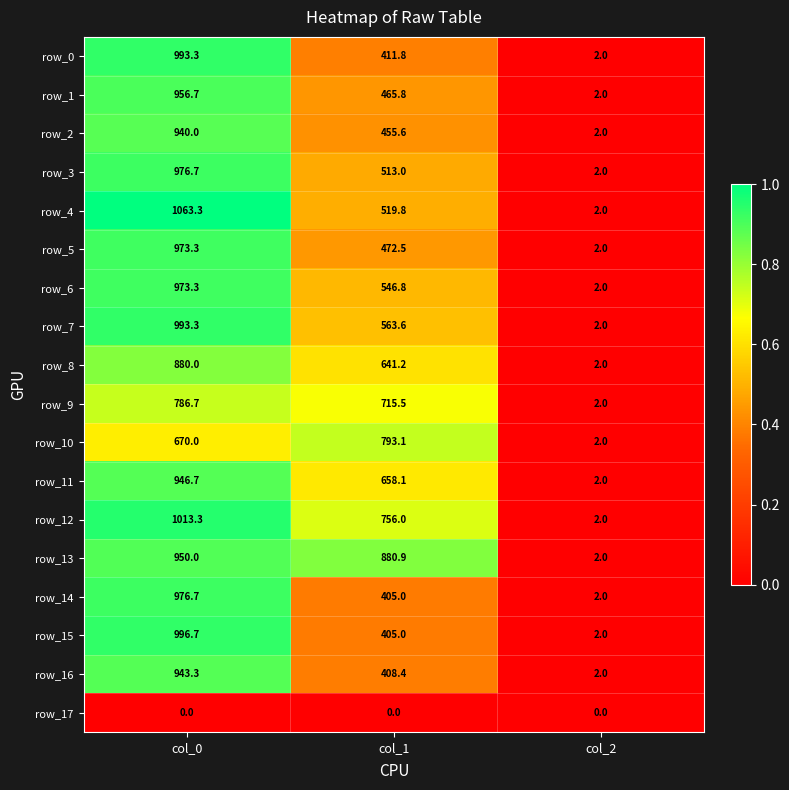

Between col_1 and col_2, which series saw the biggest shift?

row_13